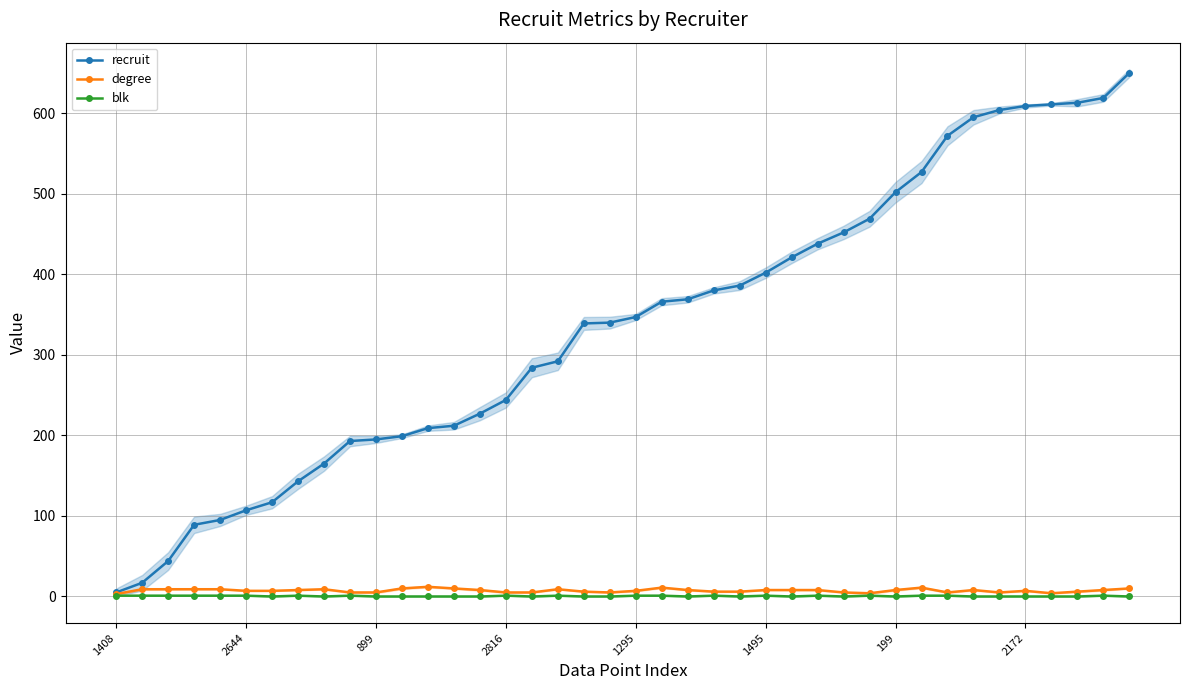

Is it true that recruit equals 41 at 2644?

False